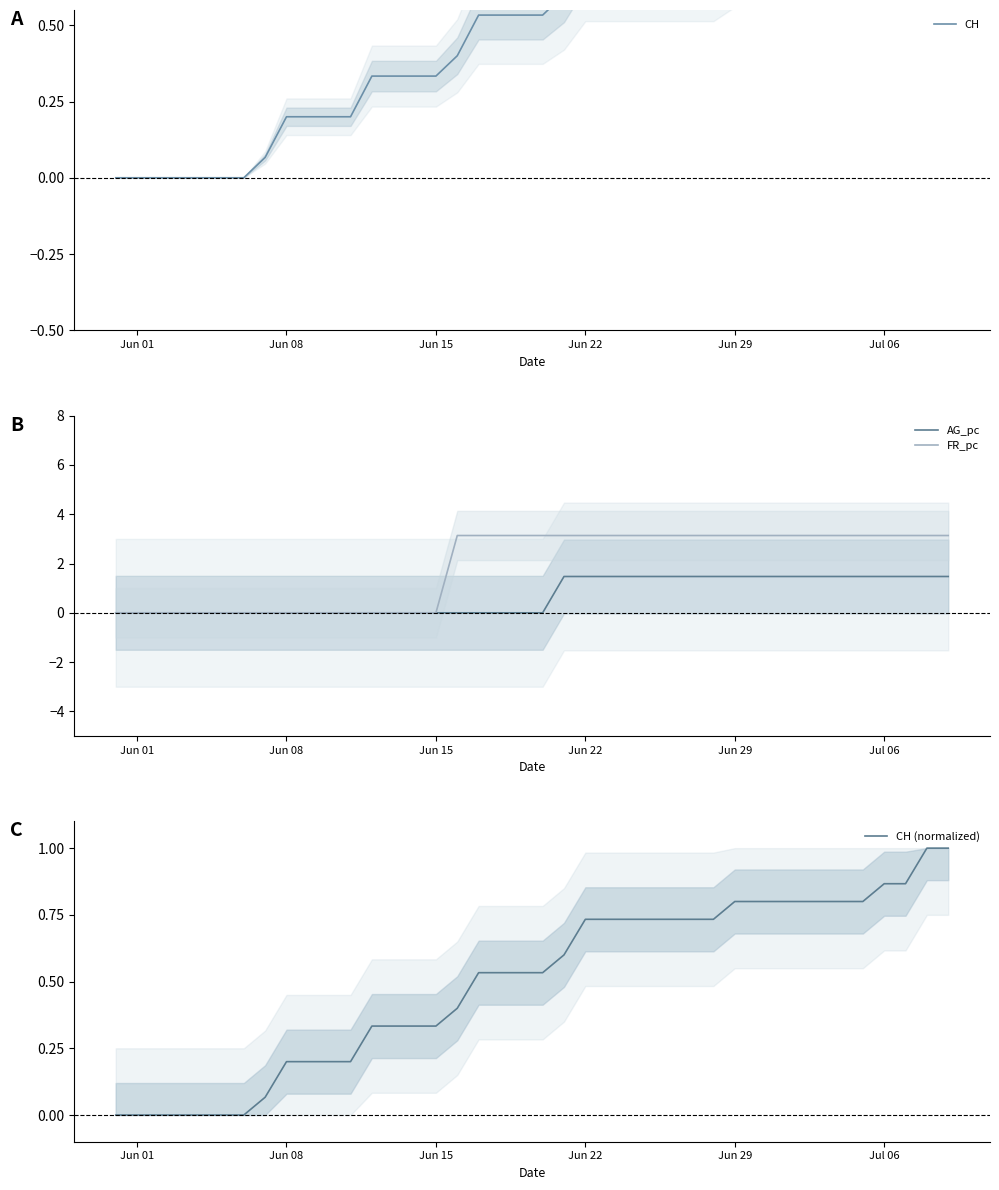

Is it true that FR_pc equals 0.8 at Jun 29?

False